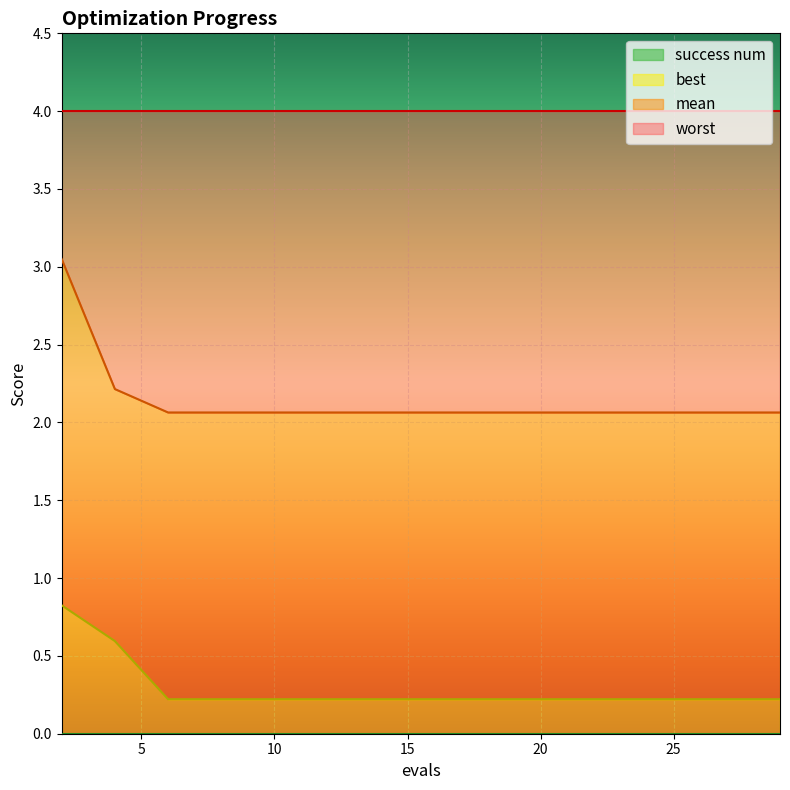

At how many categories does at least one series exceed 1?

15